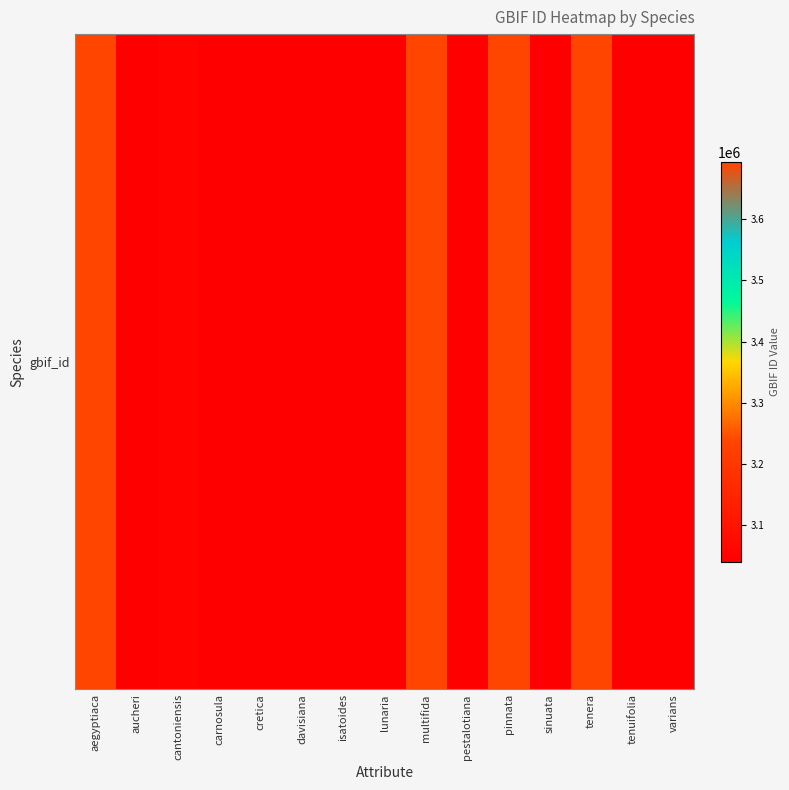

Which label corresponds to the smallest value in the chart?

isatoides